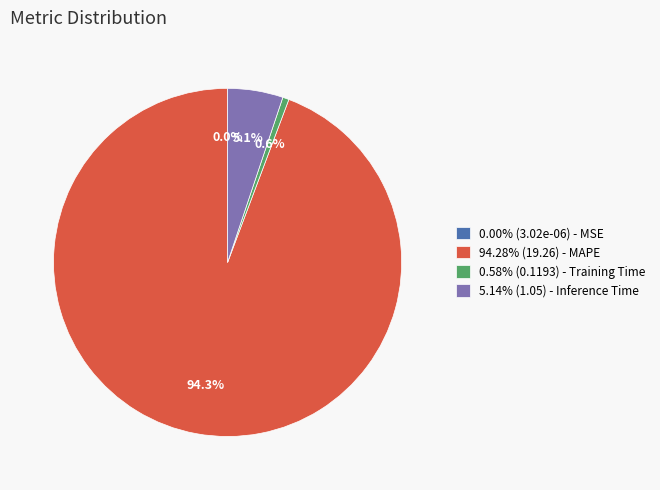

What percentage is NOT represented by 0.58% (0.1193) - Training Time?

99.4%